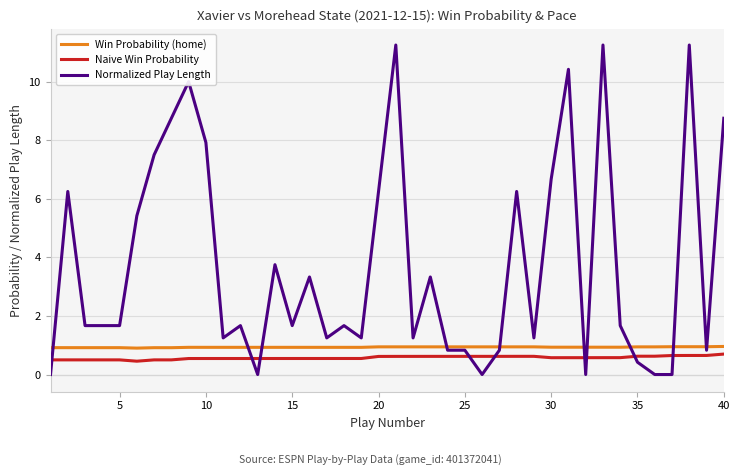

Which series ends up on top after the final intersection of Naive Win Probability and Normalized Play Length?

Normalized Play Length